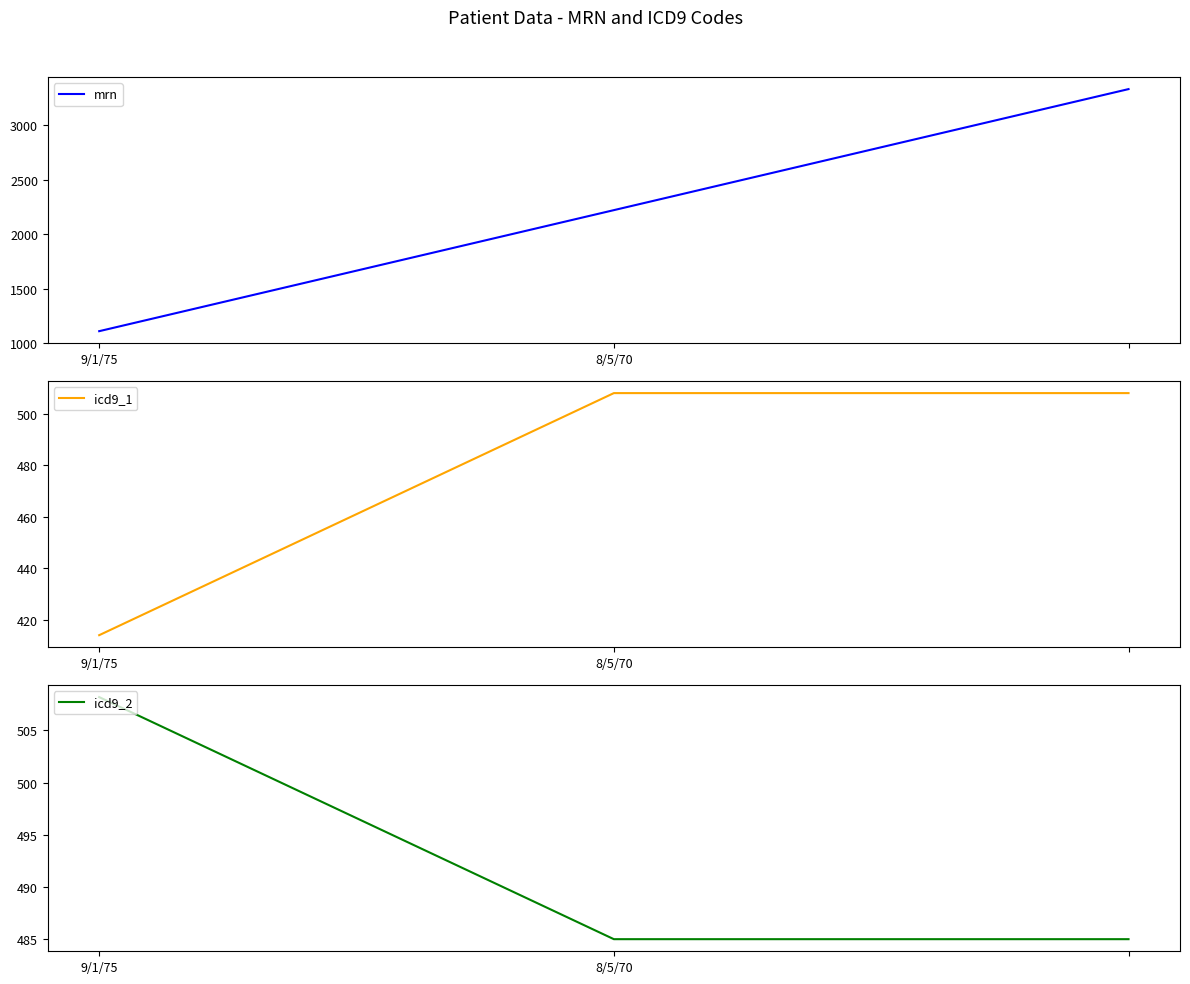

What is the highest value of the mrn series?

3333